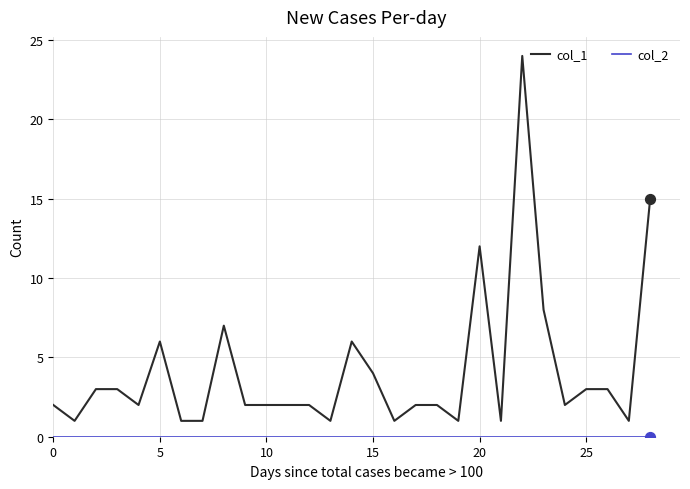

Which series has the largest total across all categories?

col_1